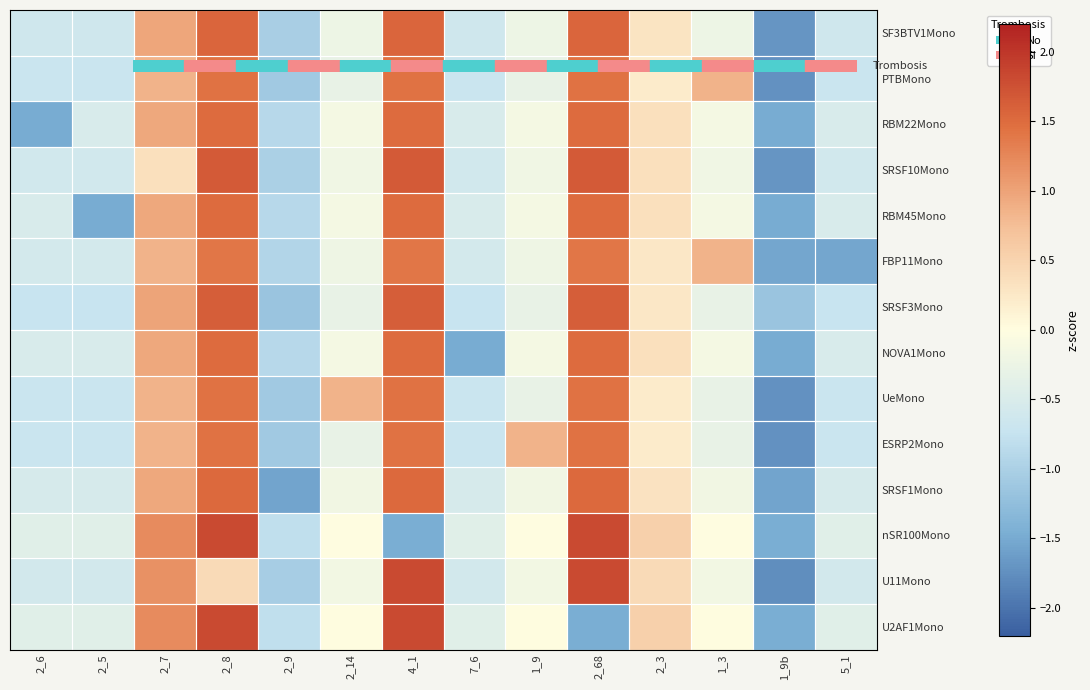

What is the total value across all series at 5_1?

-9.1